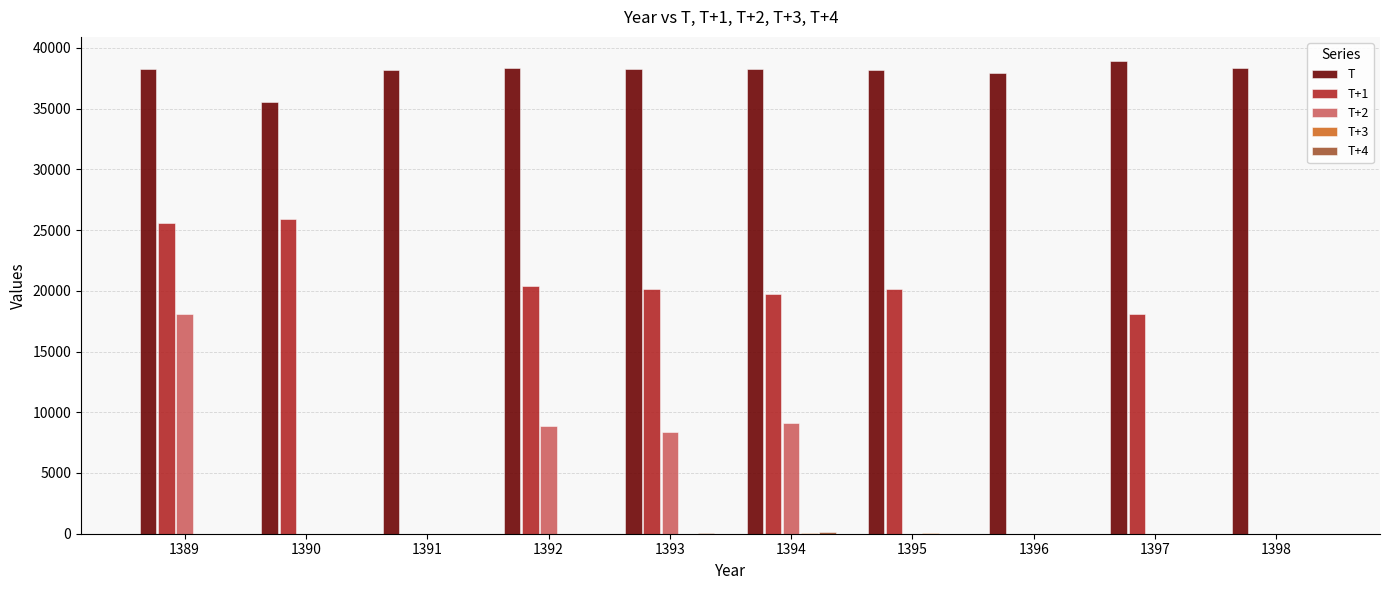

Is the value of T+1 at 1395 greater than the value of T at 1396?

No